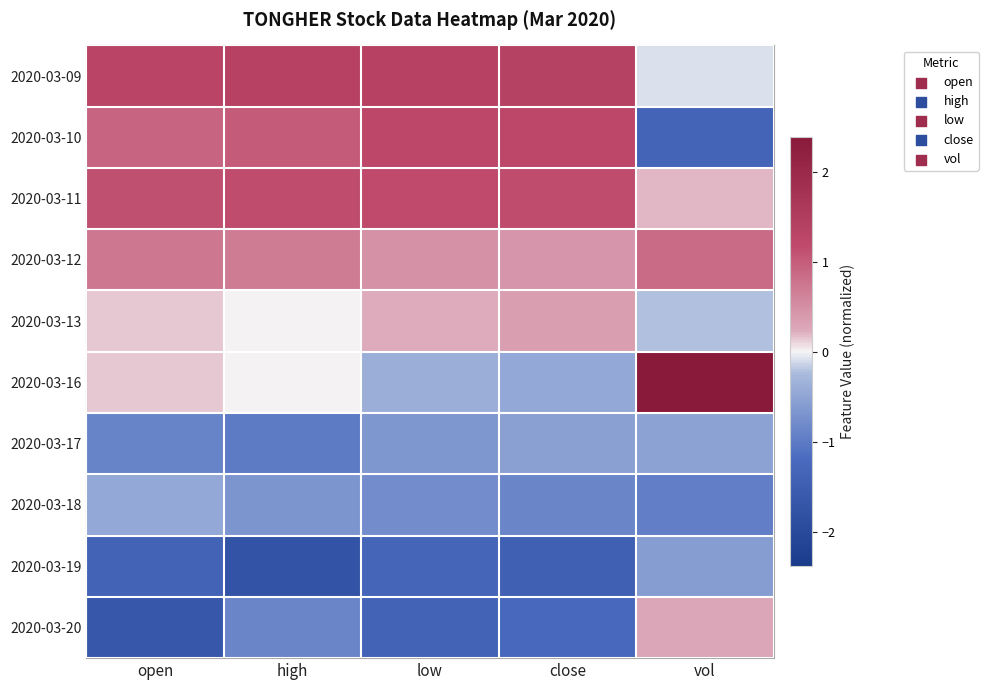

What is the greatest value displayed?

2.4